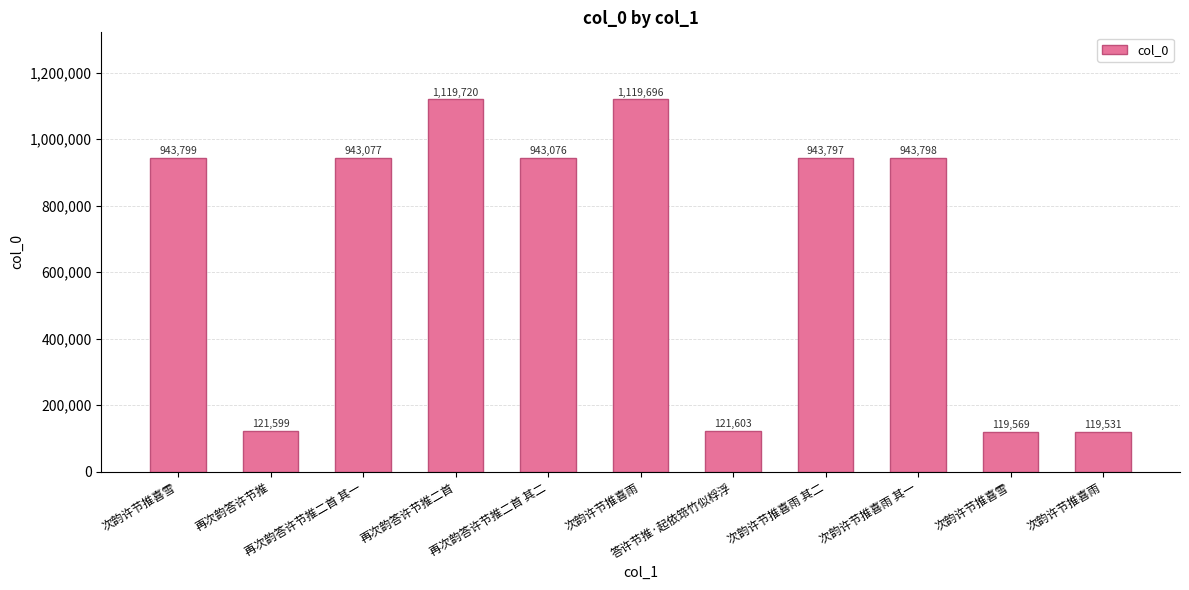

How many data points are less than 943077?

5